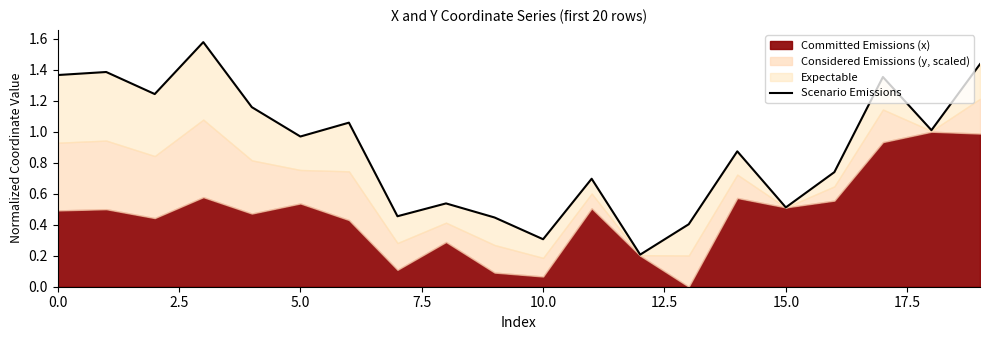

Does the chart display data point markers on the line(s)?

No